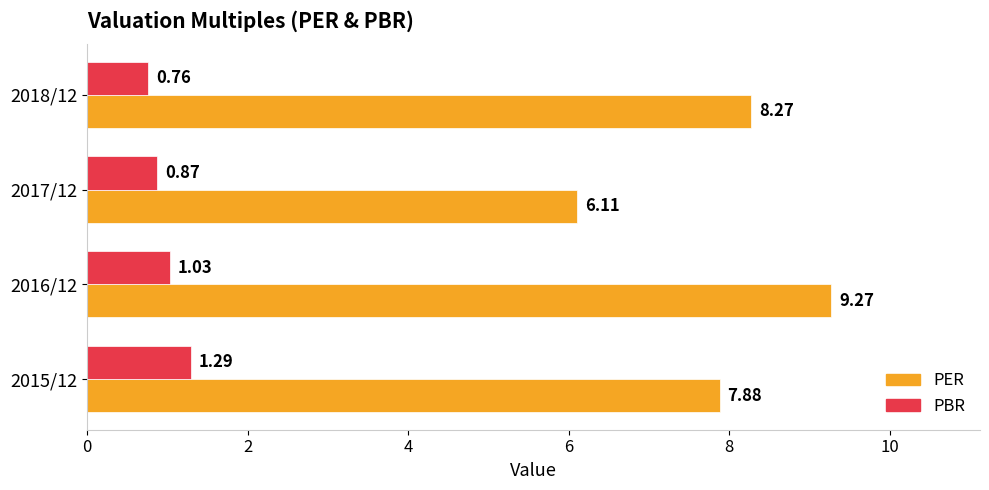

Which series has the widest spread of values?

PER